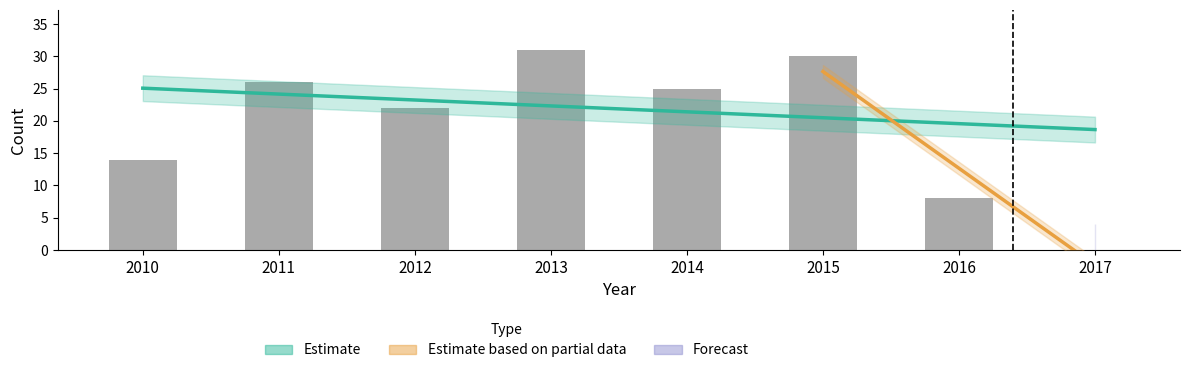

Are the bars horizontal?

No